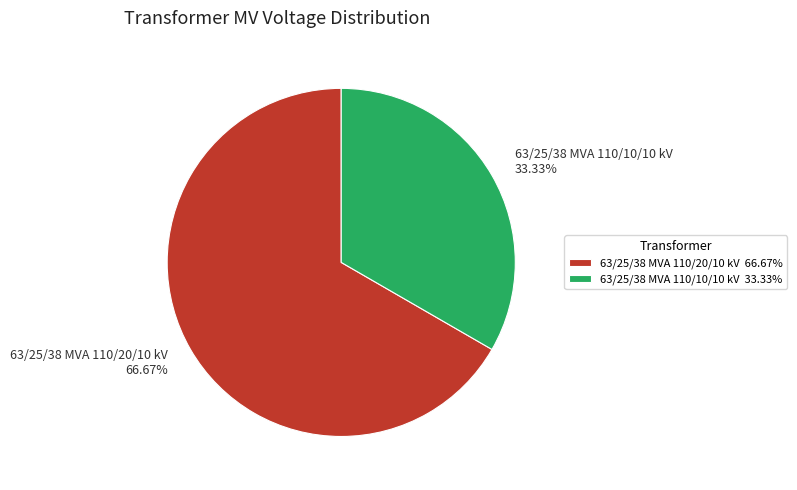

What is the total percentage of 63/25/38 MVA 110/10/10 kV and 63/25/38 MVA 110/20/10 kV?

100.0%